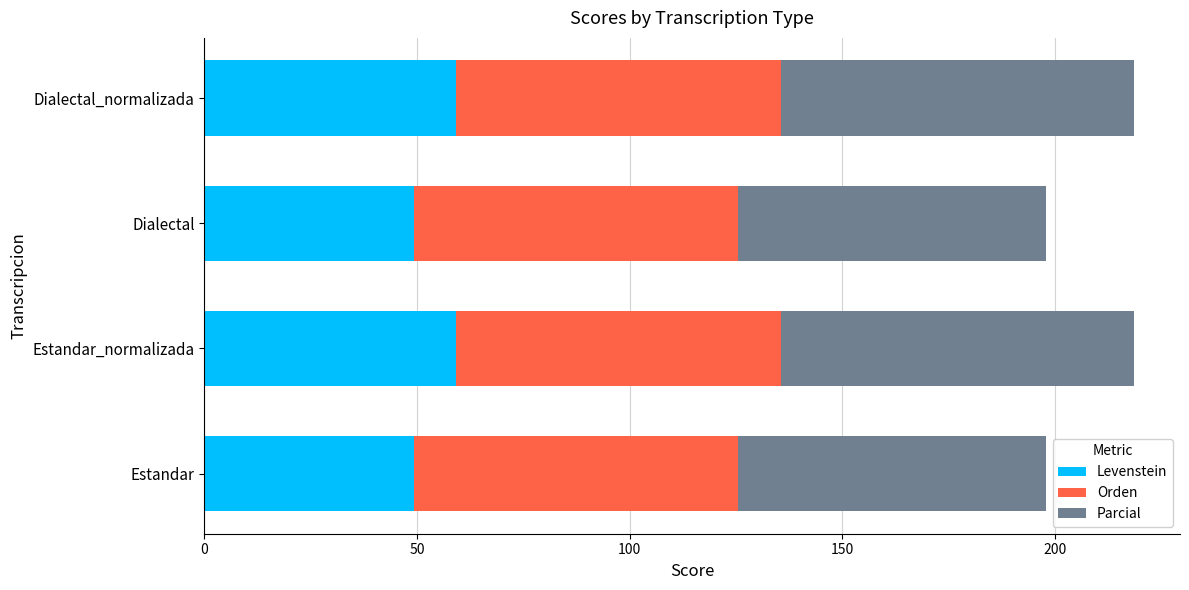

What value does the Levenstein series have at Estandar?

49.4